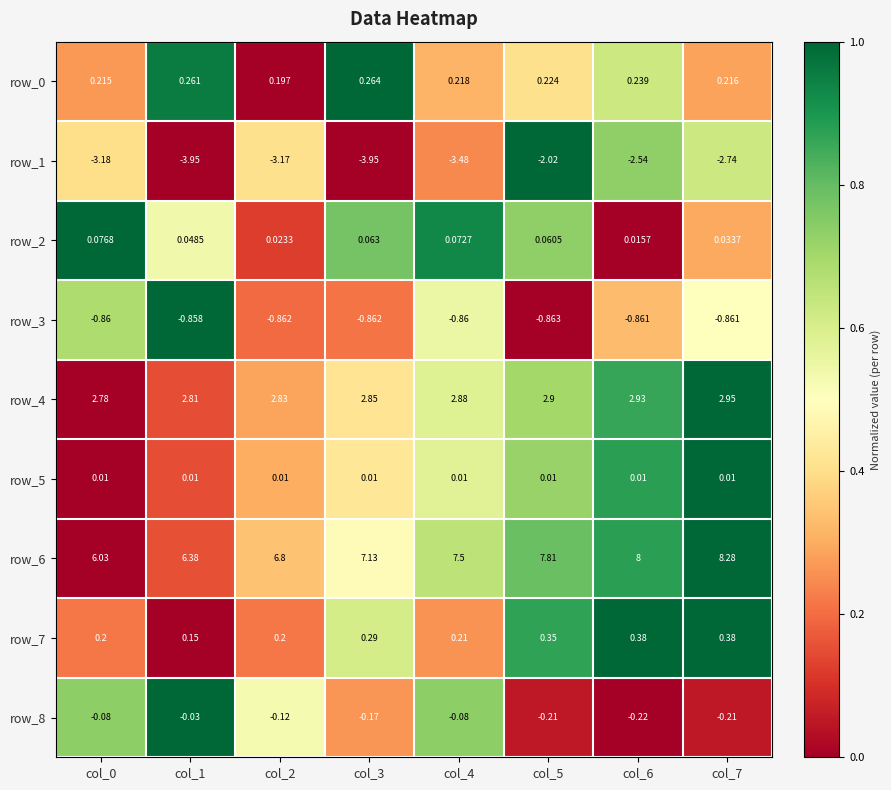

At which category is the sum across all series the highest?

col_5